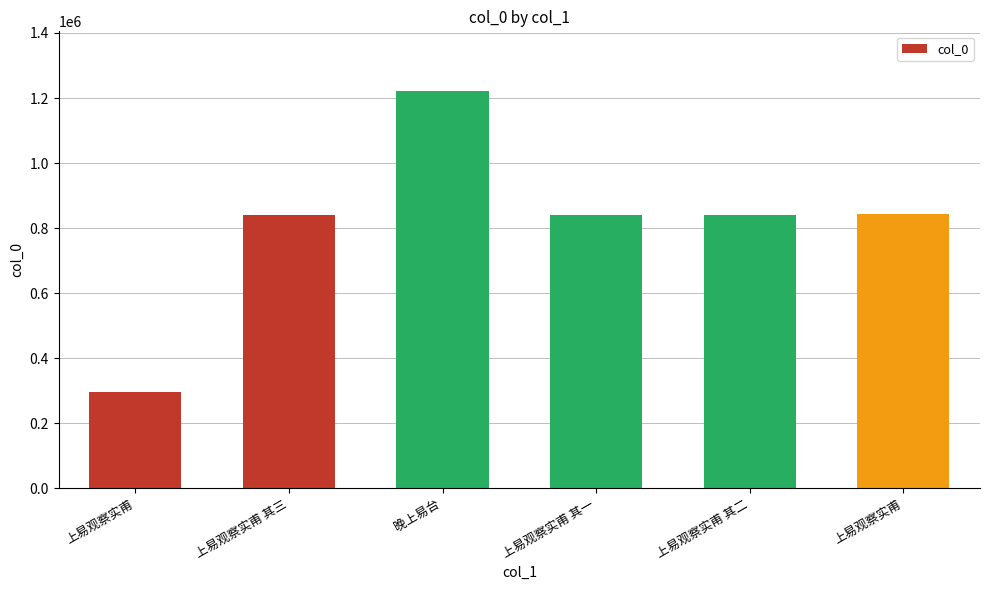

What is the value of the 1st bar from the left?

296965